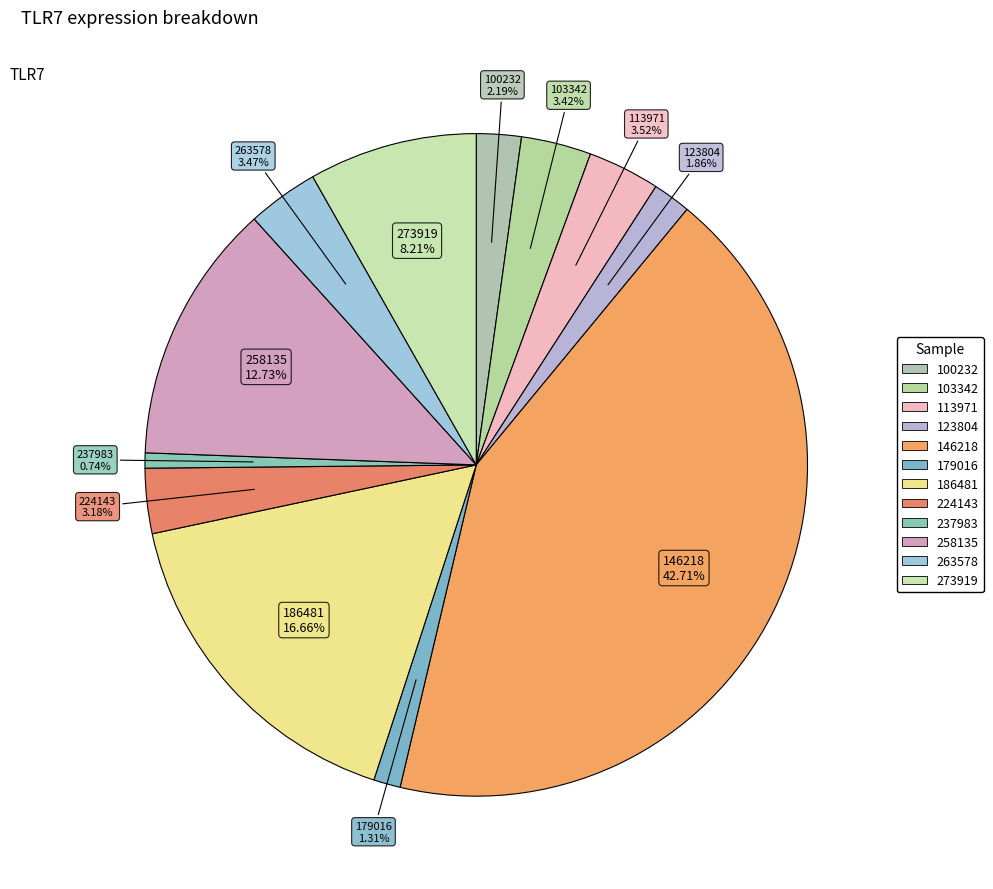

How many slices are in this pie chart?

12